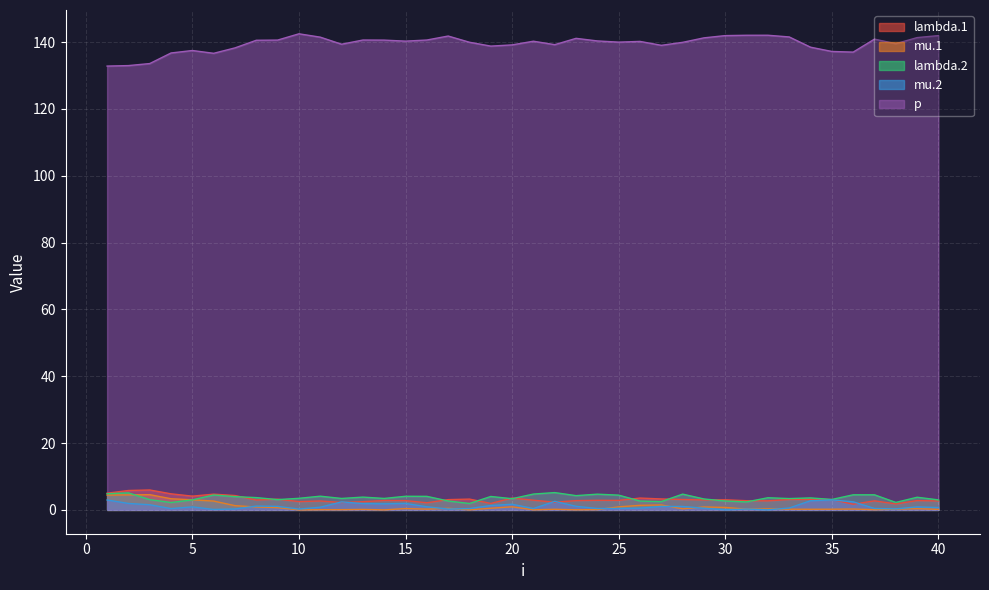

Does the chart display data point markers on the line(s)?

No